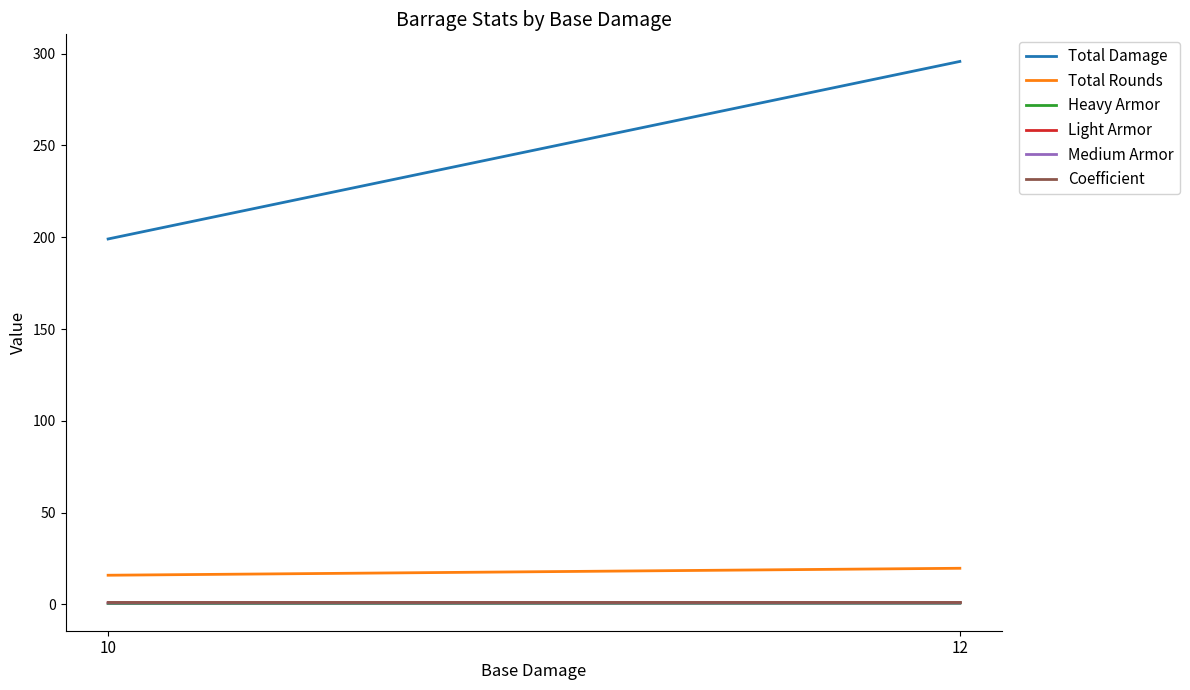

Reading left to right, transcribe all the data shown in this chart.

Total Damage: 10=199.0	12=295.7
Total Rounds: 10=15.9	12=19.7
Heavy Armor: 10=0.5	12=0.6
Light Armor: 10=1.0	12=1.0
Medium Armor: 10=0.8	12=0.8
Coefficient: 10=1.2	12=1.2